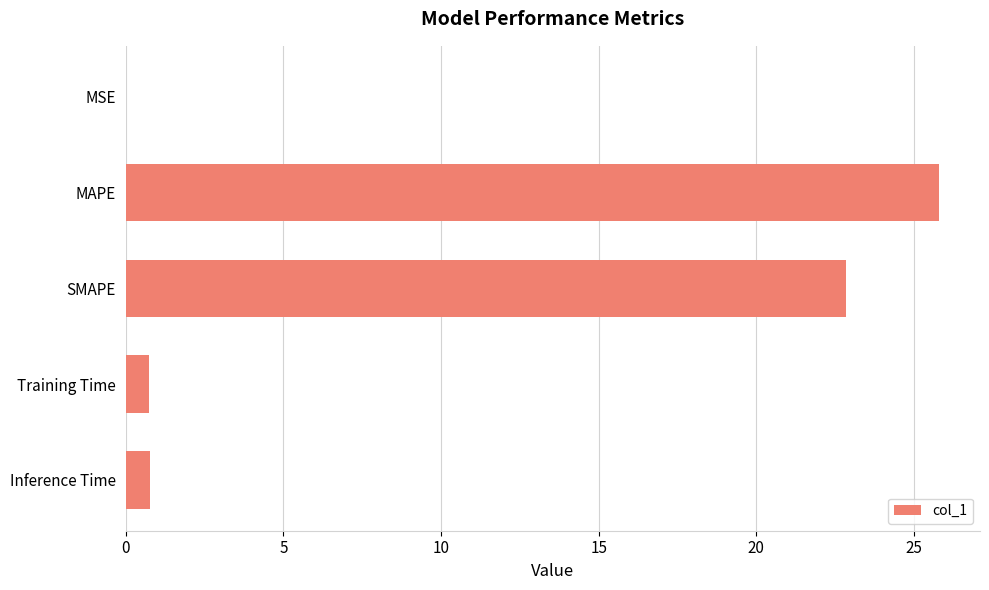

Which has a higher value, MSE or Inference Time?

Inference Time